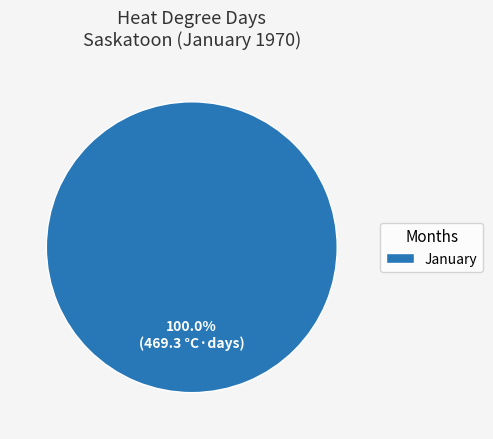

How many segments does this pie chart have?

1